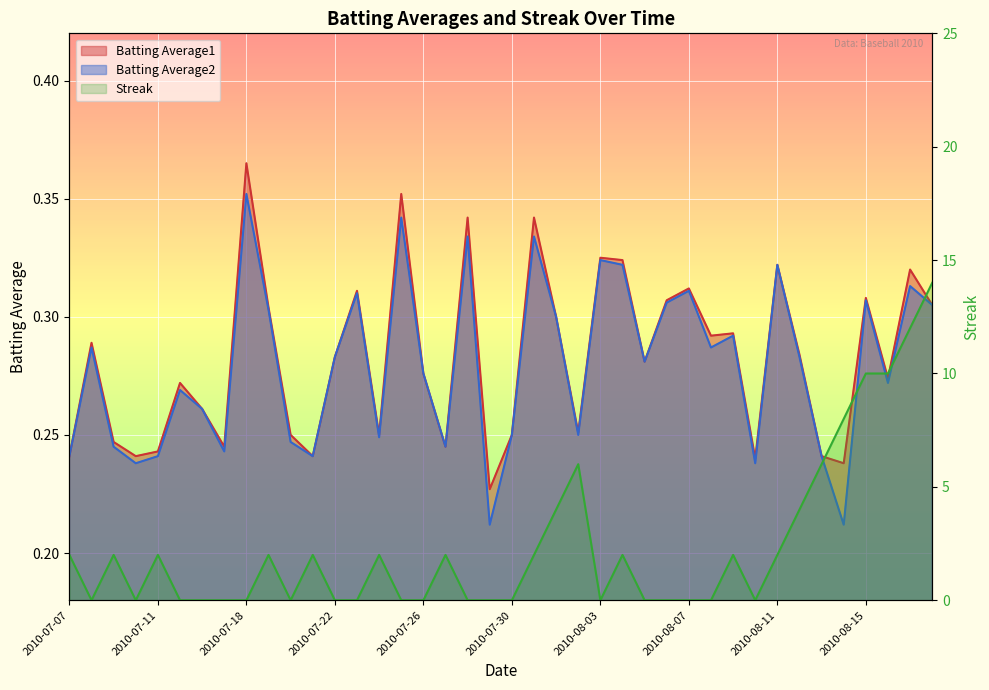

Which series has the largest total across all categories?

Streak